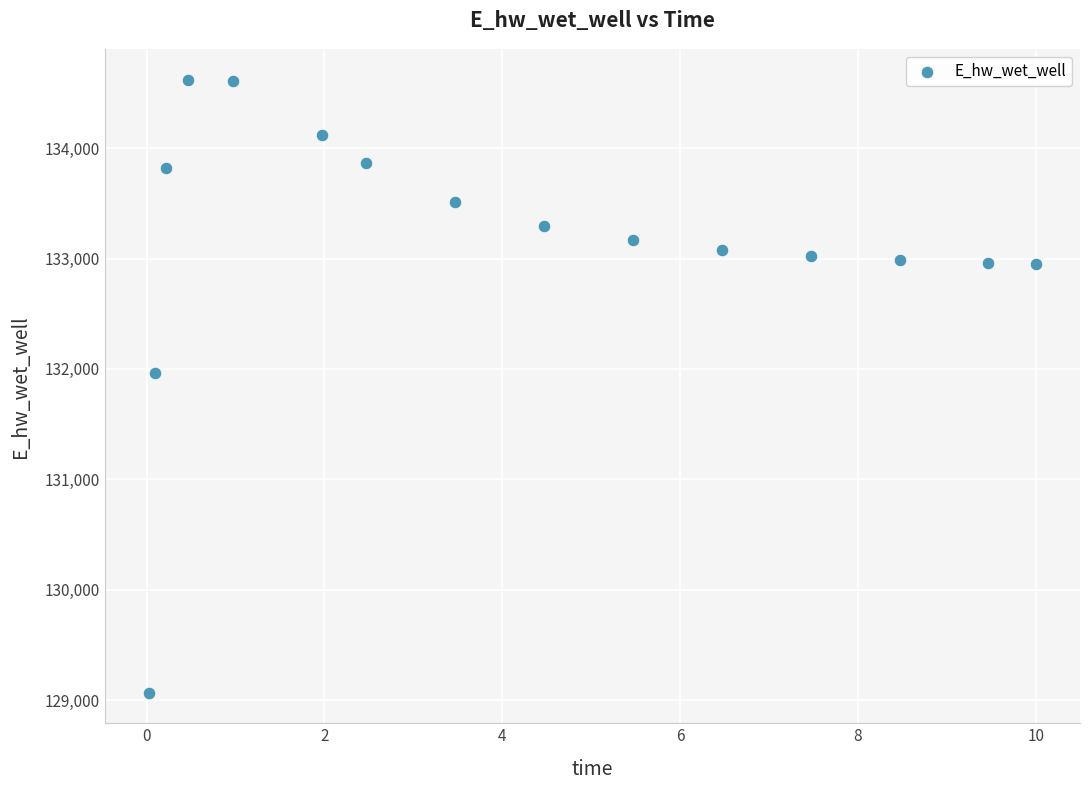

What Y value in the scatter plot is closest to 131843?

131964.2